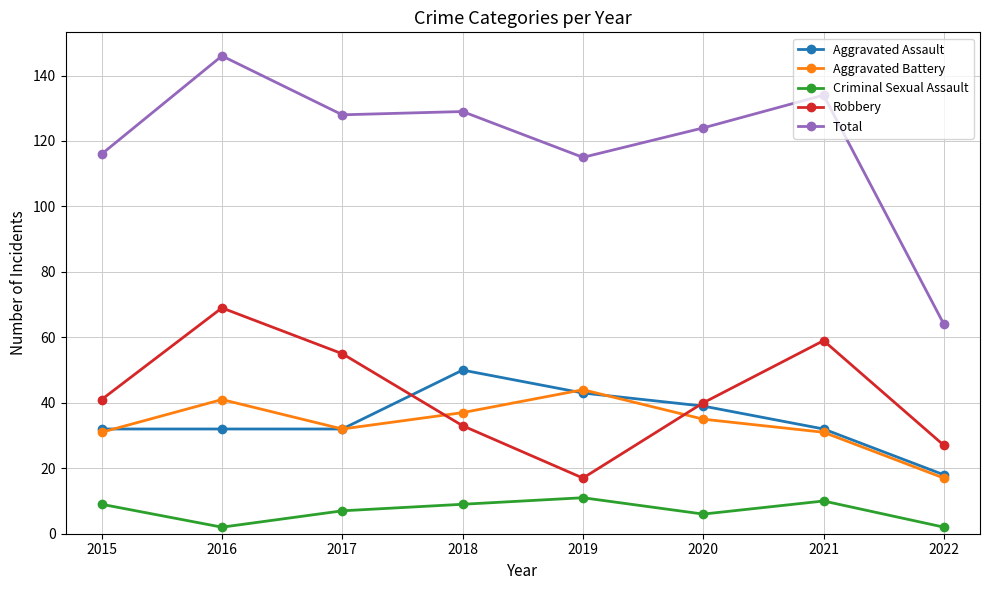

Which series has the largest range (max minus min)?

Total